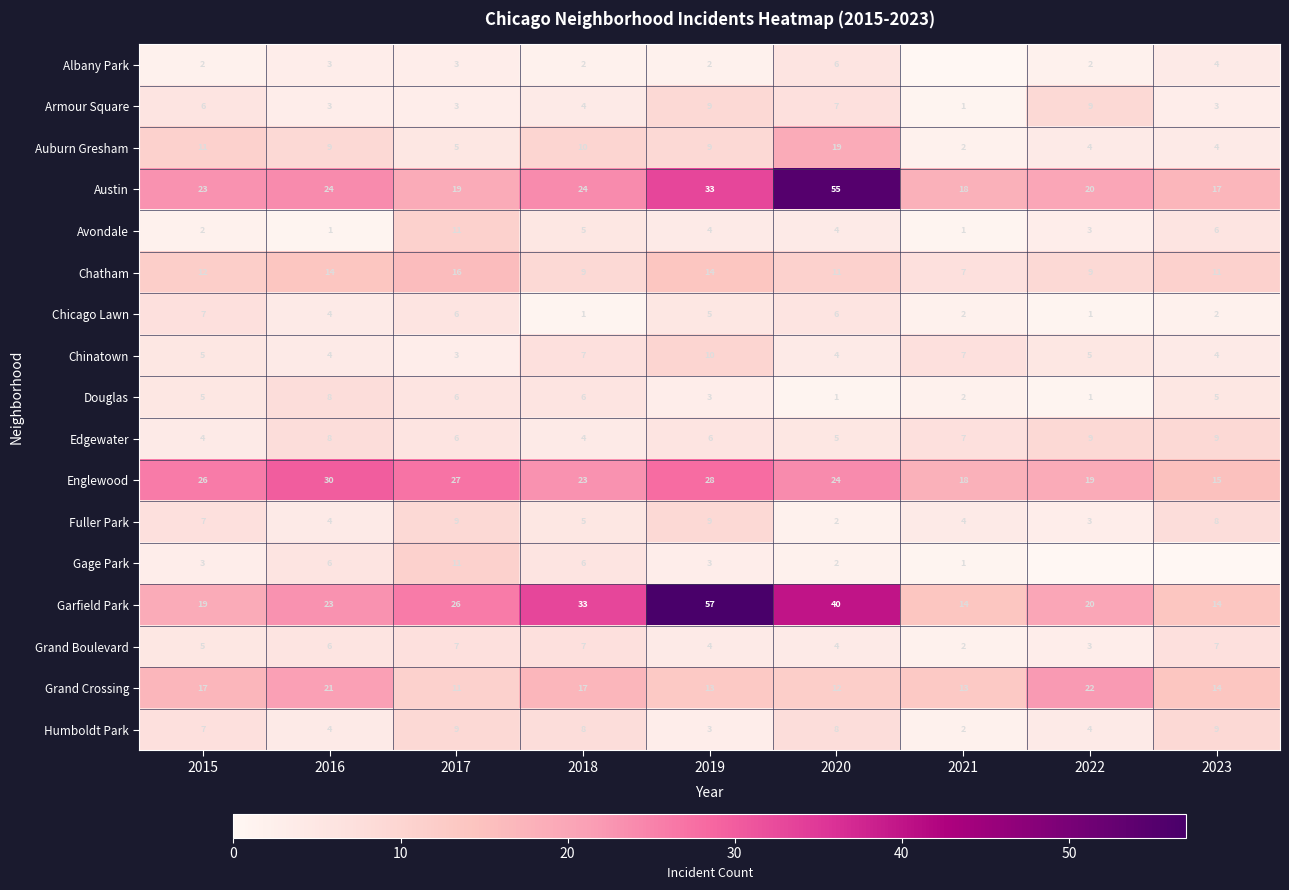

What is the total value across all series at 2017?

178